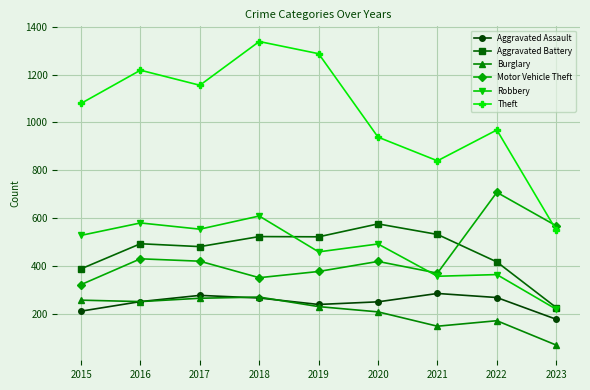

What is the difference between the Motor Vehicle Theft values at 2019 and 2017?

43